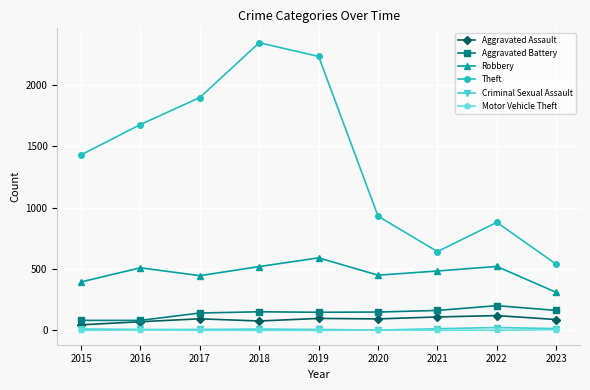

Which series has the largest range (max minus min)?

Theft